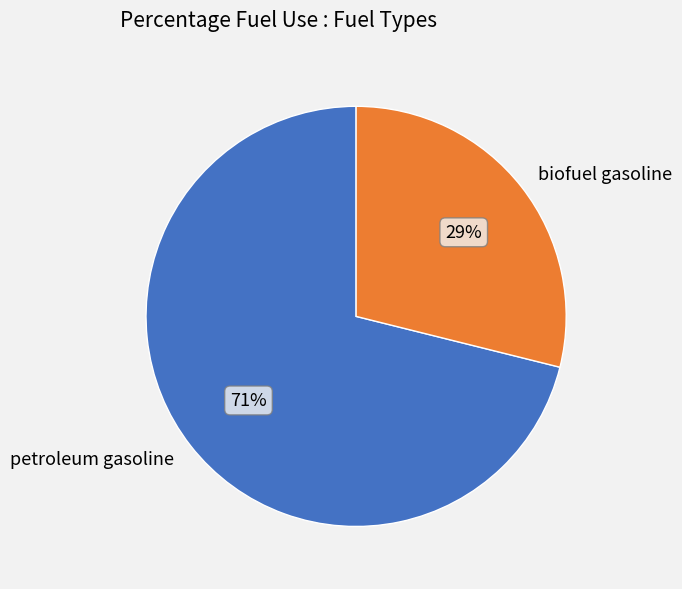

Which category has the smallest portion of the pie?

biofuel gasoline